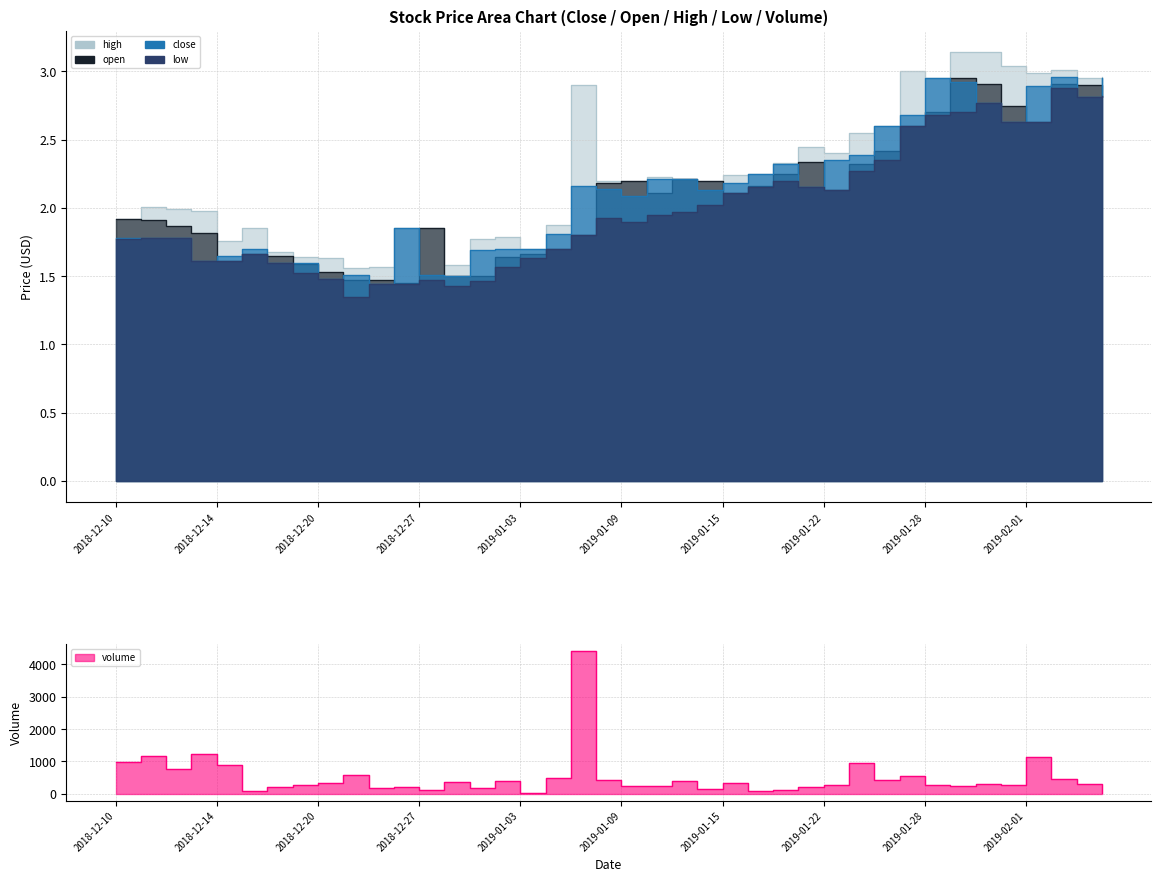

What is the value of the open point at the 28th from the left?

2.3